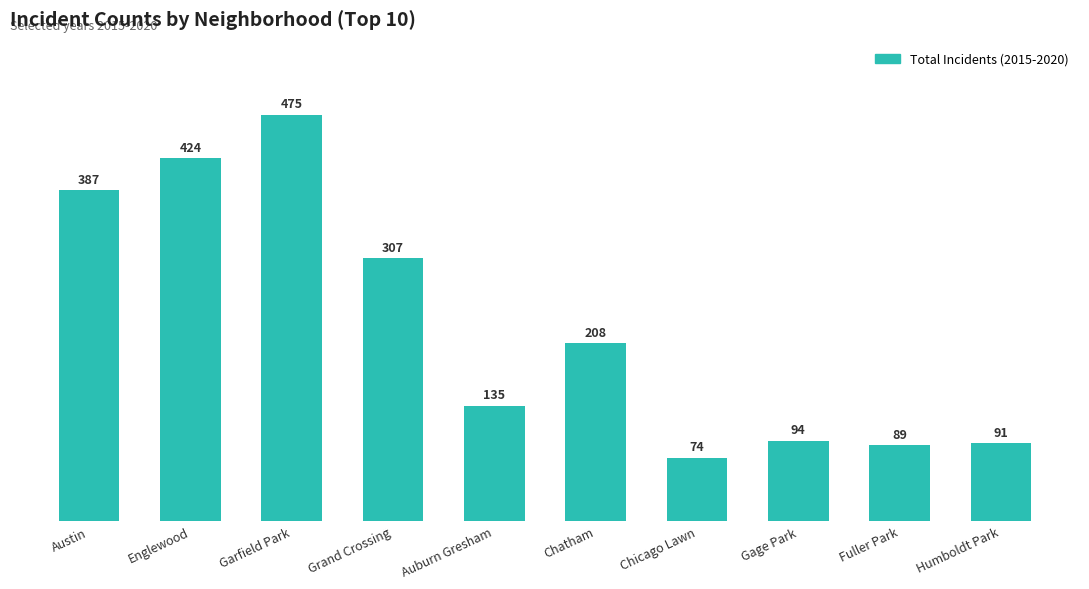

Approximately how many times larger is the value at Fuller Park compared to Englewood?

0.2